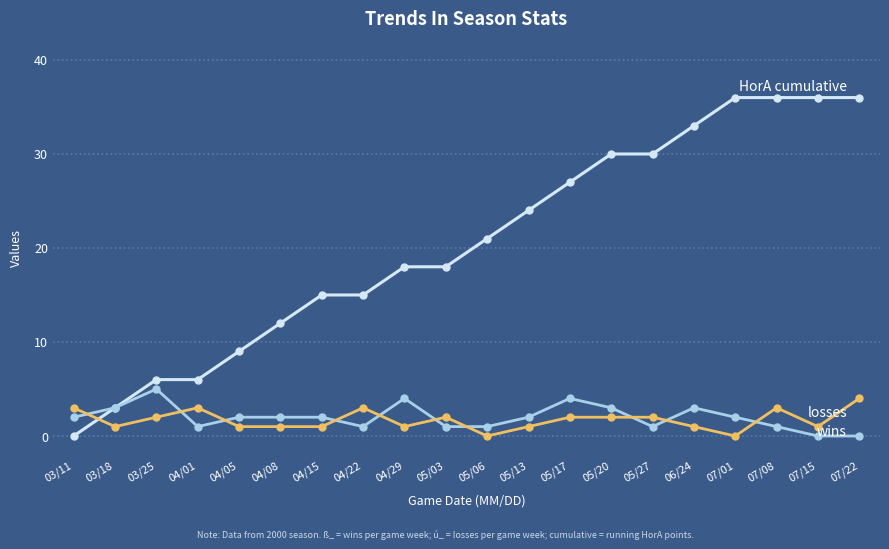

What is the difference between the highest and lowest values at 07/22?

36